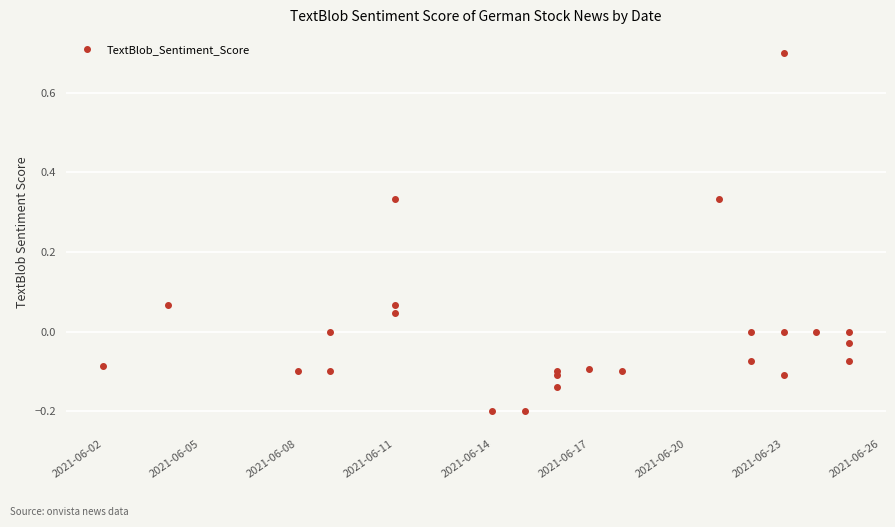

True or false: there are more than 0 points higher than both neighbors.

True